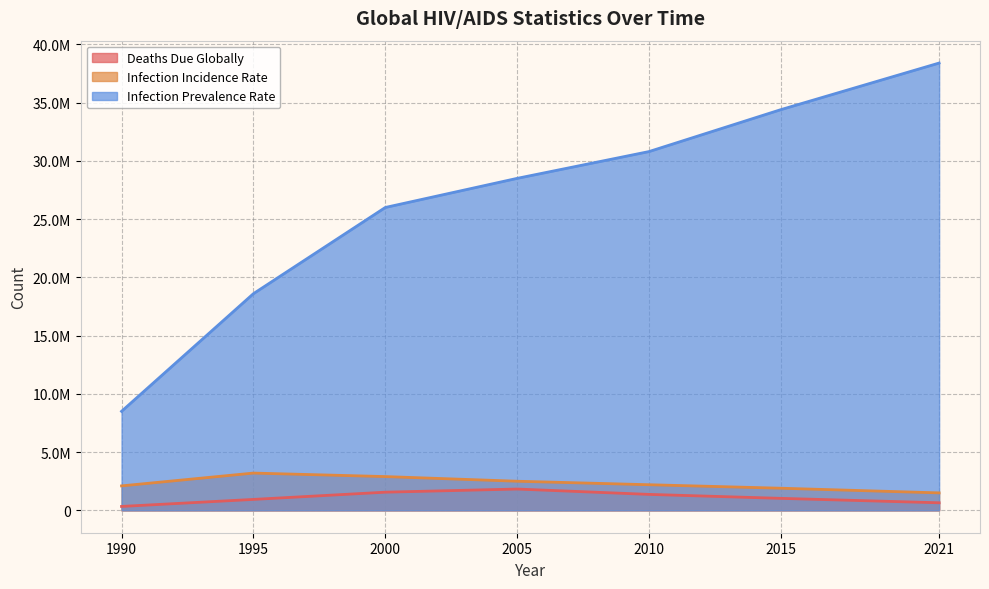

Where is infection_prevalence_rate nearest to the value 23450000?

2000